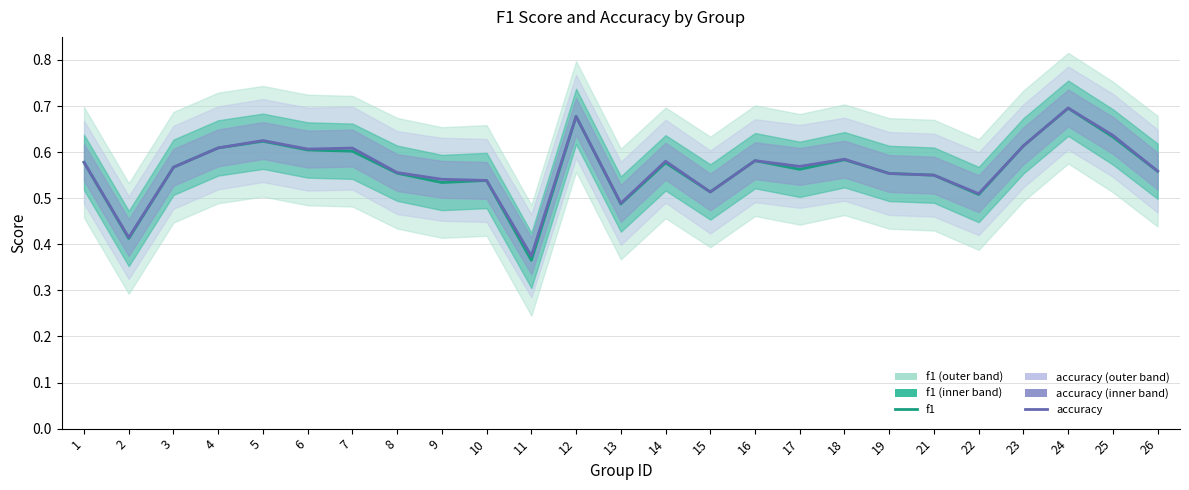

Count the number of categories in the chart.

25